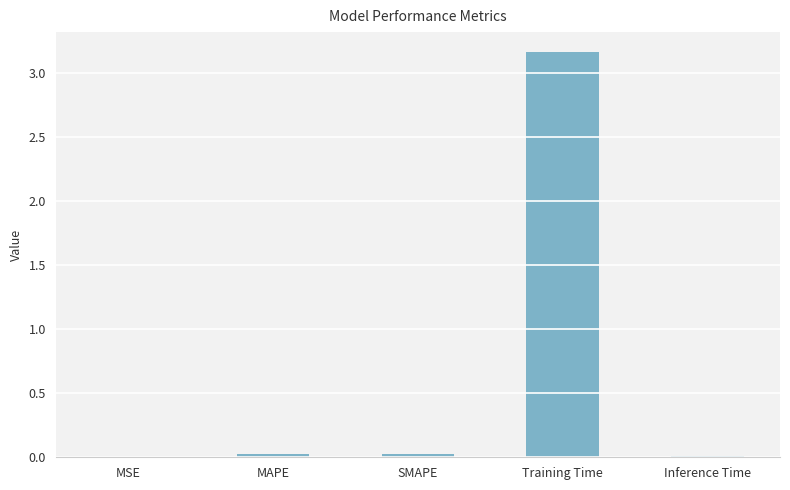

How many series are shown in this chart?

1